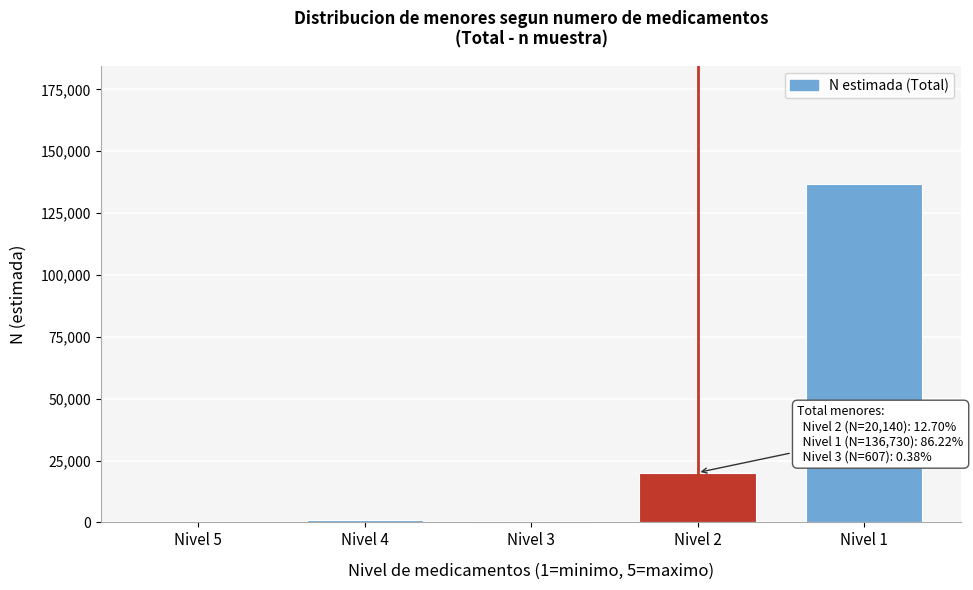

What is the greatest value displayed?

136730